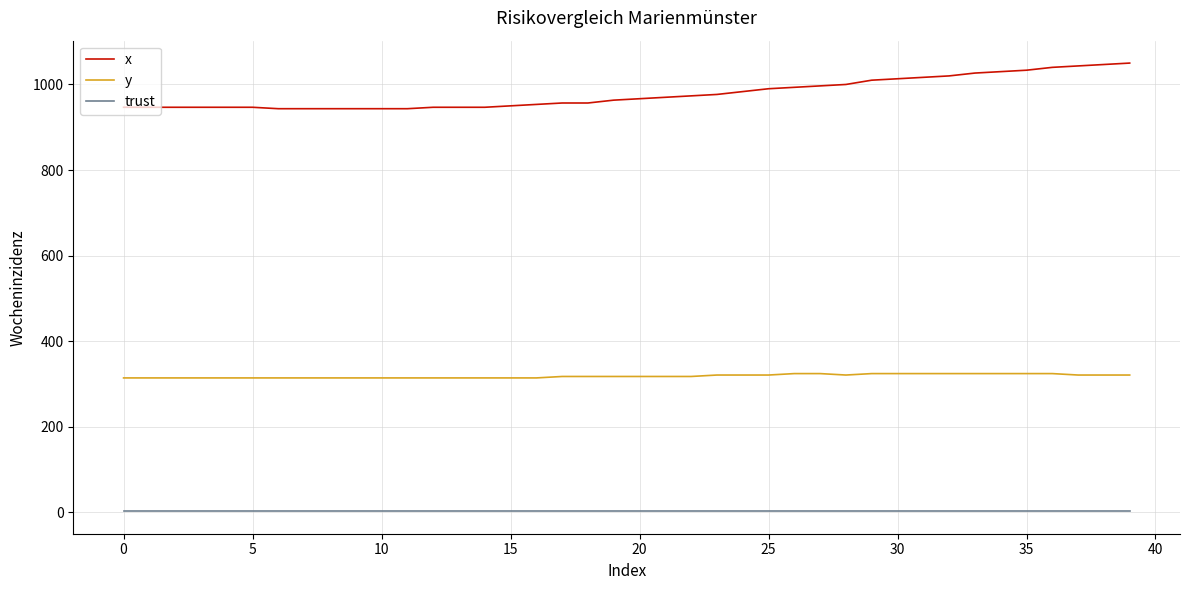

What are all the series names shown in the legend?

x, y, trust